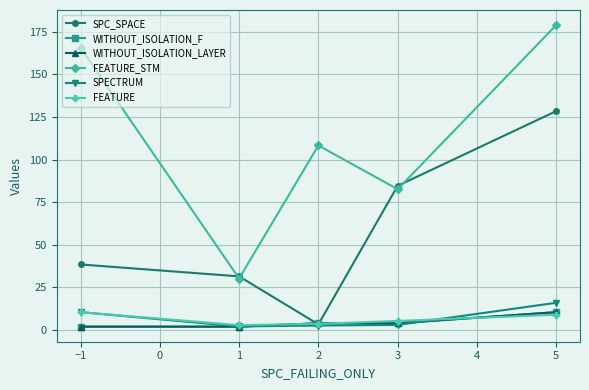

True or false: WITHOUT_ISOLATION_F has more than 0 interior local peaks.

False